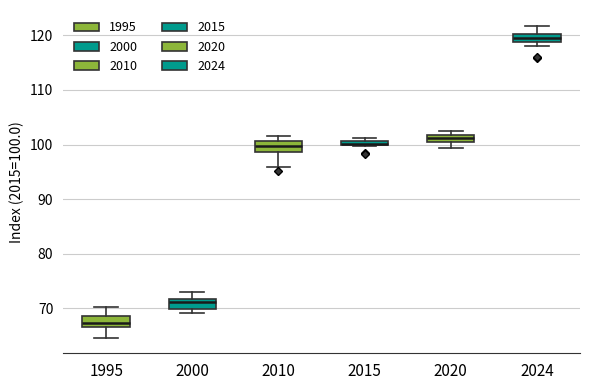

Where does the upper whisker of the box at x = 2000 end on the y-axis? The values are not printed on the chart, so give them approximately, as read against the axis.

73